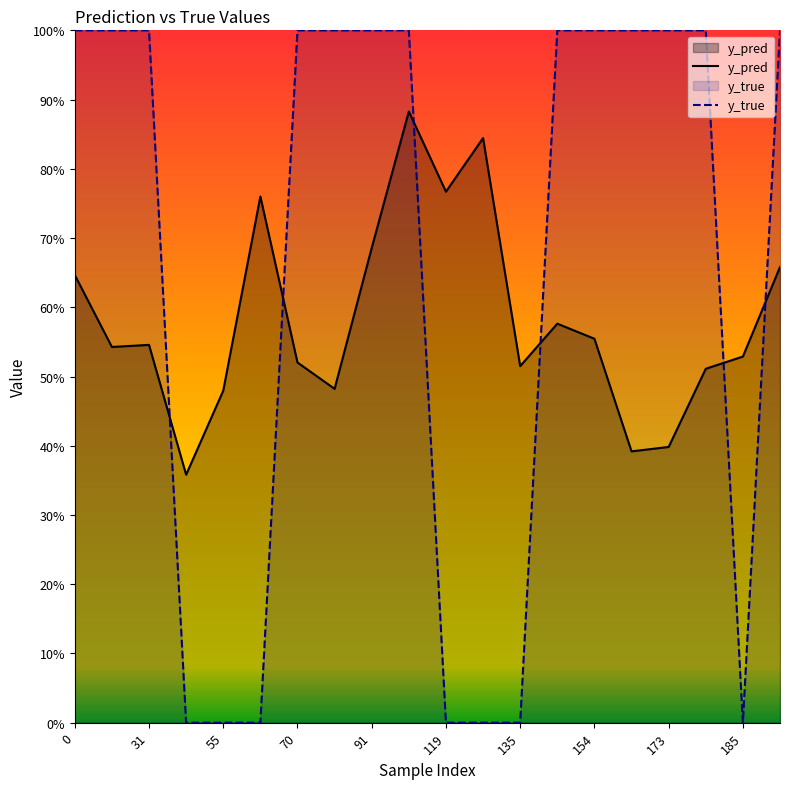

What is the greatest value displayed?

1.0